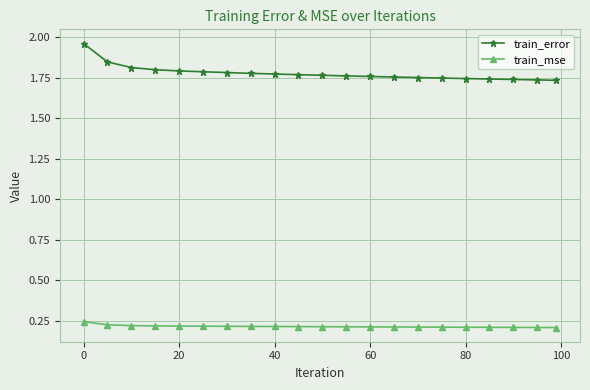

At how many categories does at least one series exceed 1?

21